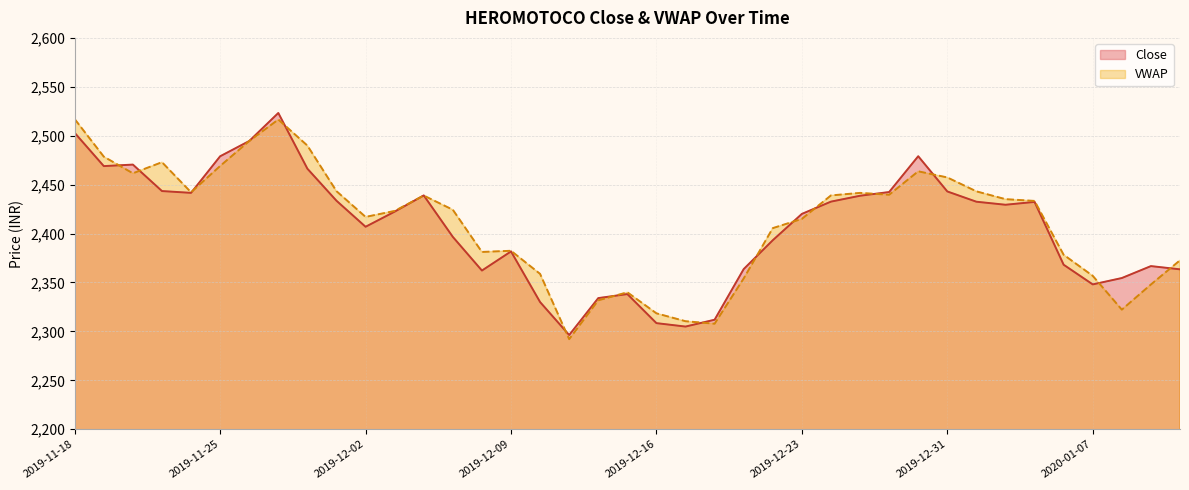

What is the label of the 21st point from the right?

2019-12-12